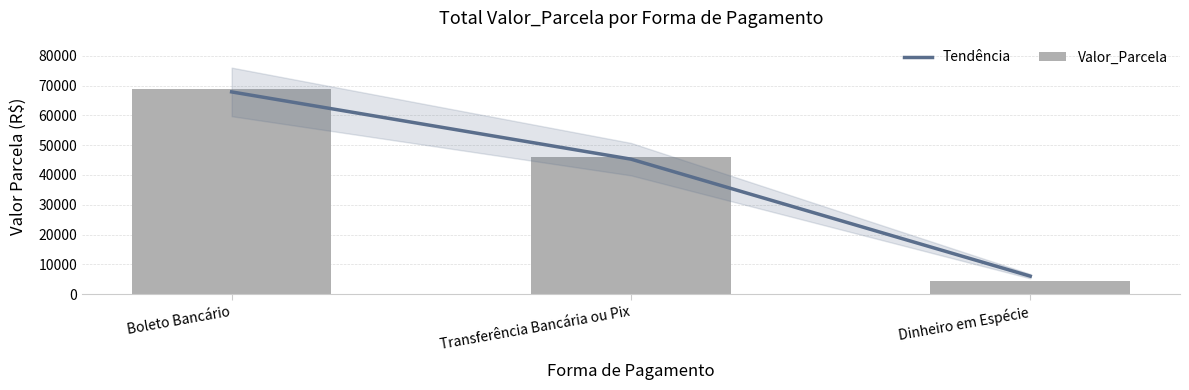

Where is Tendência nearest to the value 36972?

Transferência Bancária ou Pix